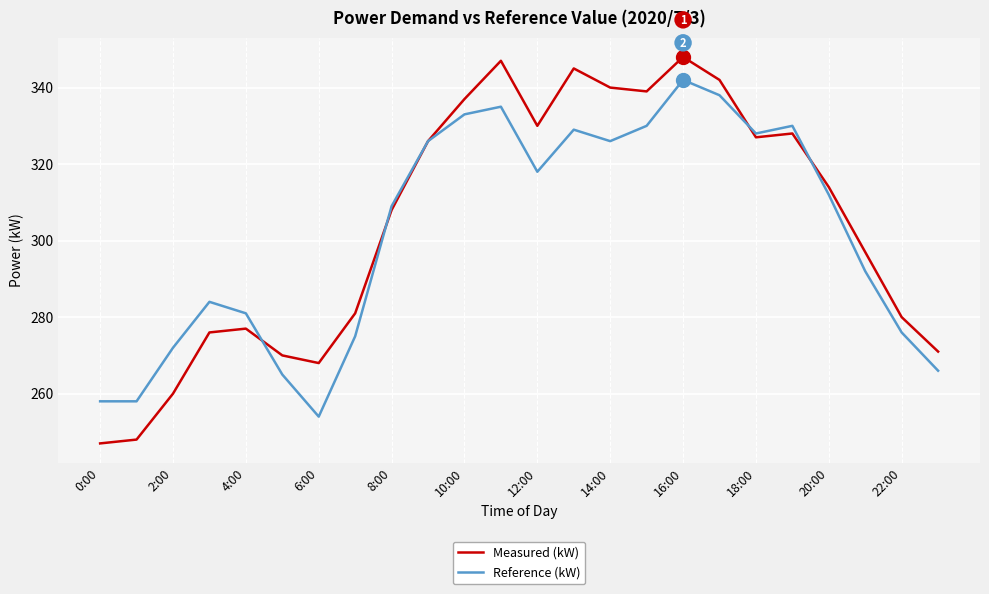

Which series has the widest spread of values?

Measured (kW)